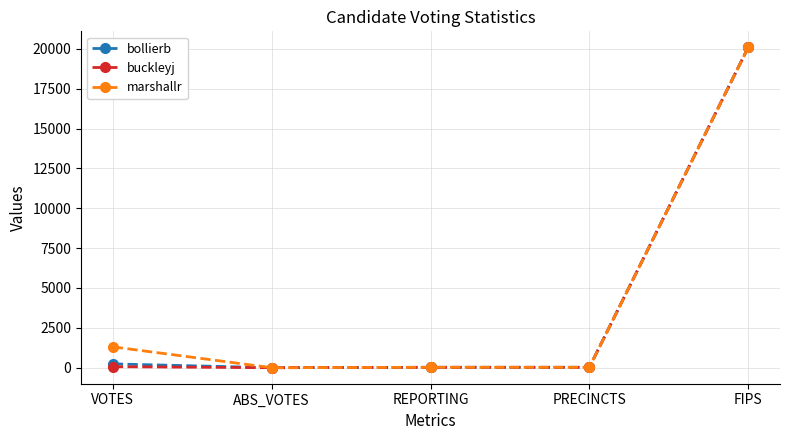

What is the total value across all series at FIPS?

60267